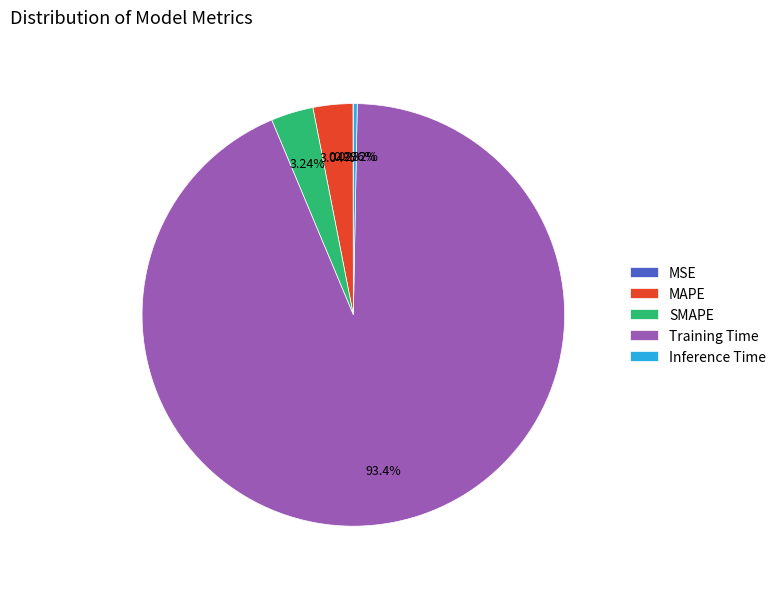

Is it true that SMAPE is 3% of the pie?

True